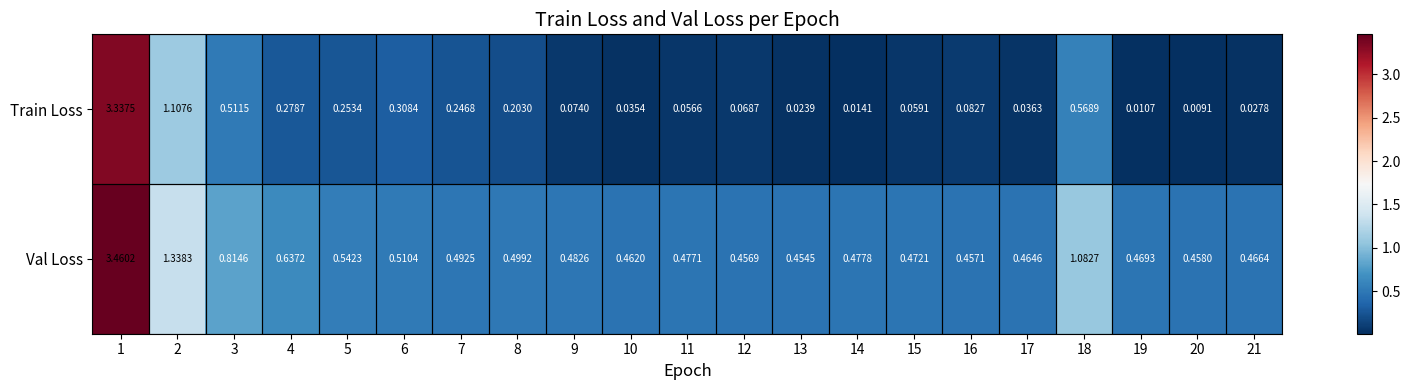

Which series has the largest total across all categories?

Val Loss